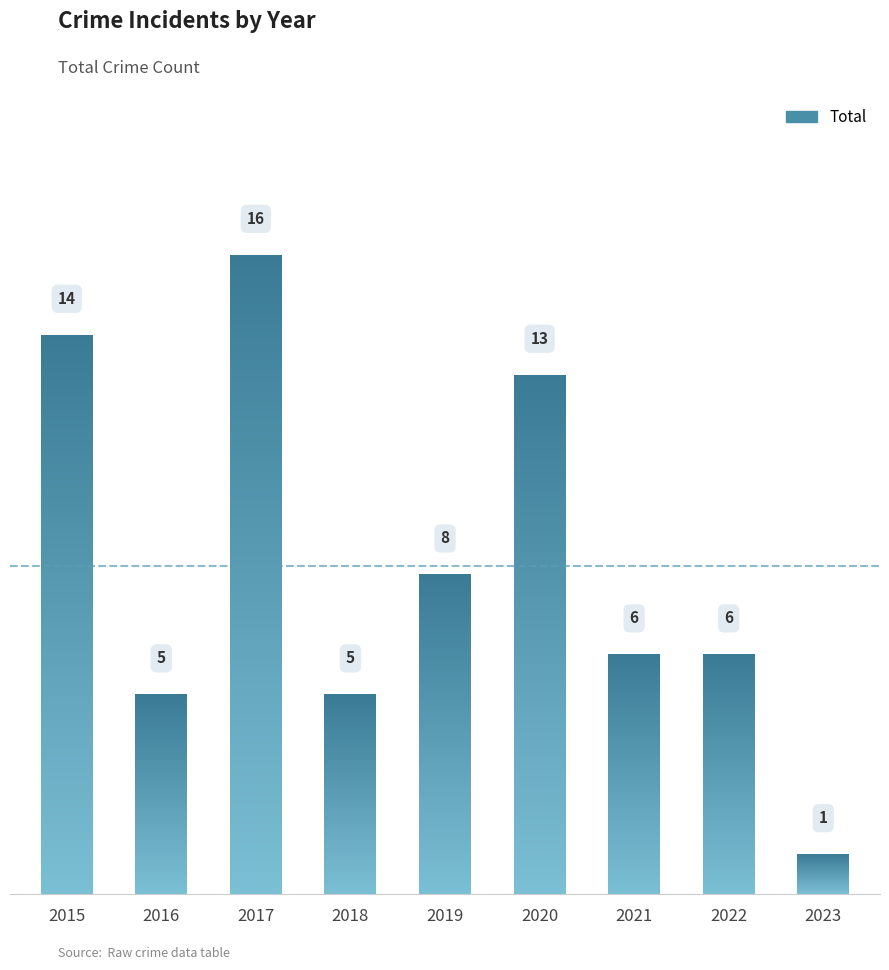

What is the difference between the maximum and minimum values?

15